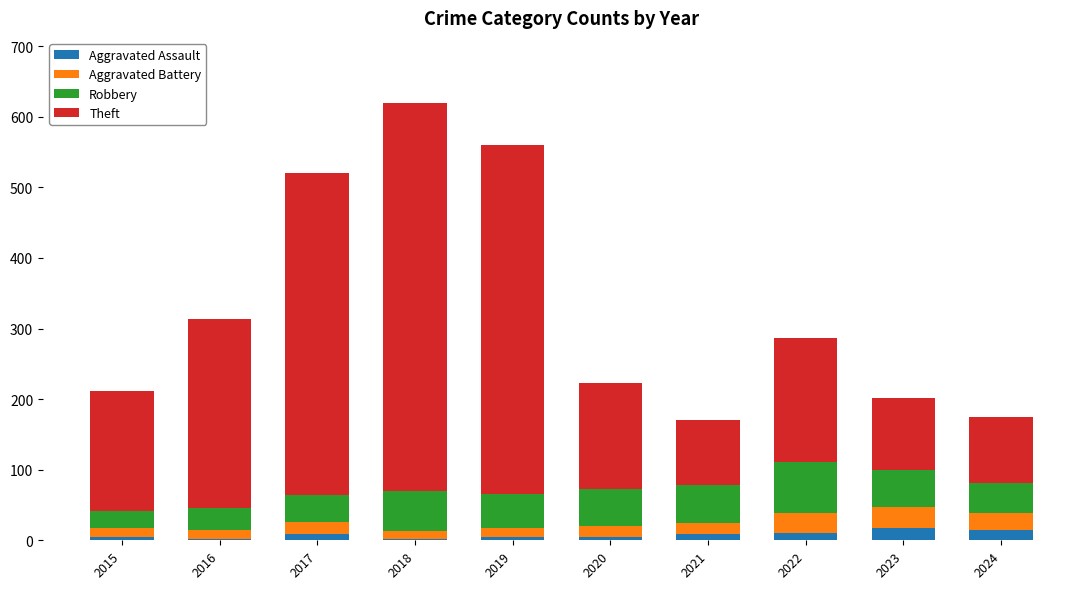

How many distinct data groups are displayed?

4